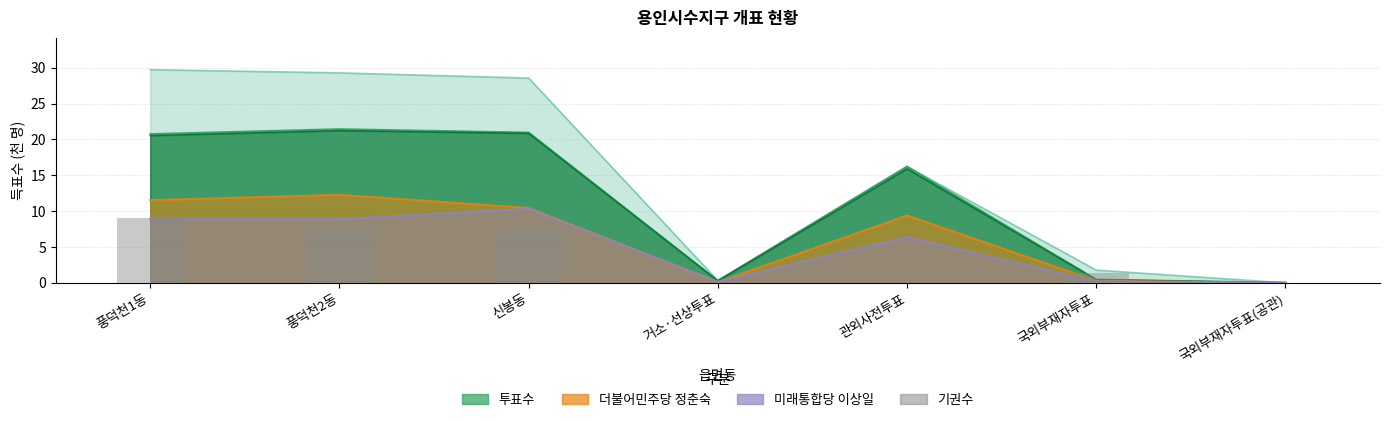

Reading right to left, extract all data points from this chart.

0.0	1.3	0.0	0.0	7.6	7.9	9.0